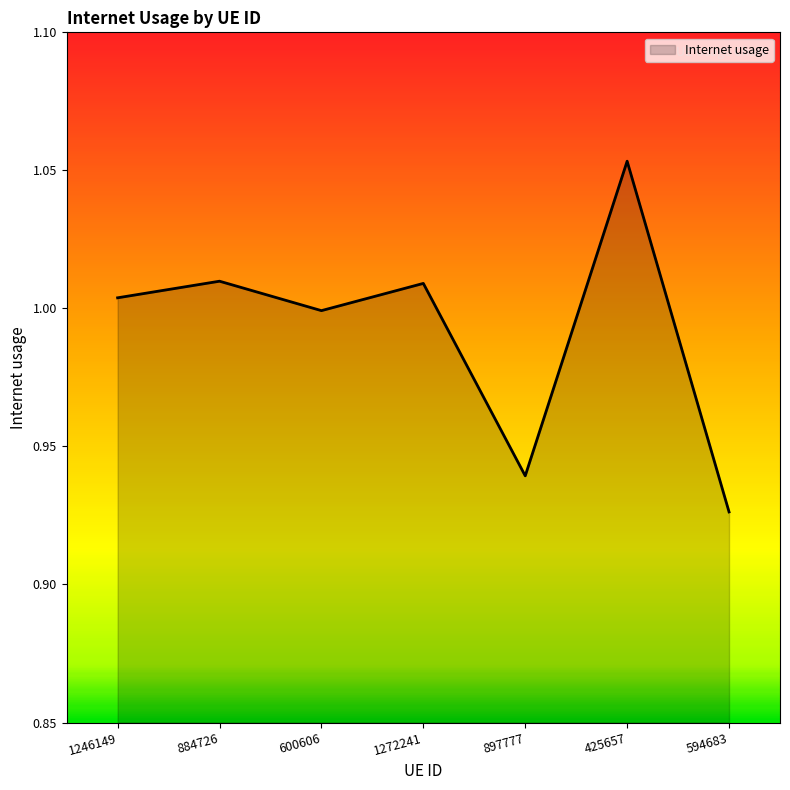

Where is the data nearest to the value 0?

594683